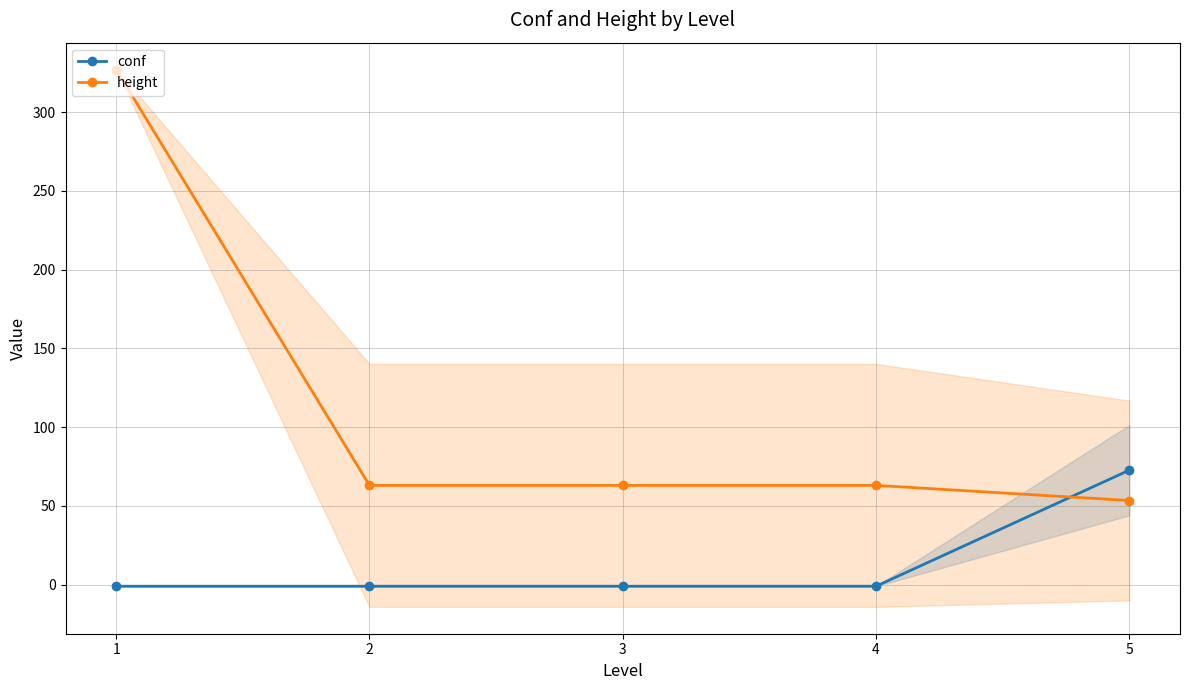

After their last crossing, which series has the higher values: conf or height?

conf